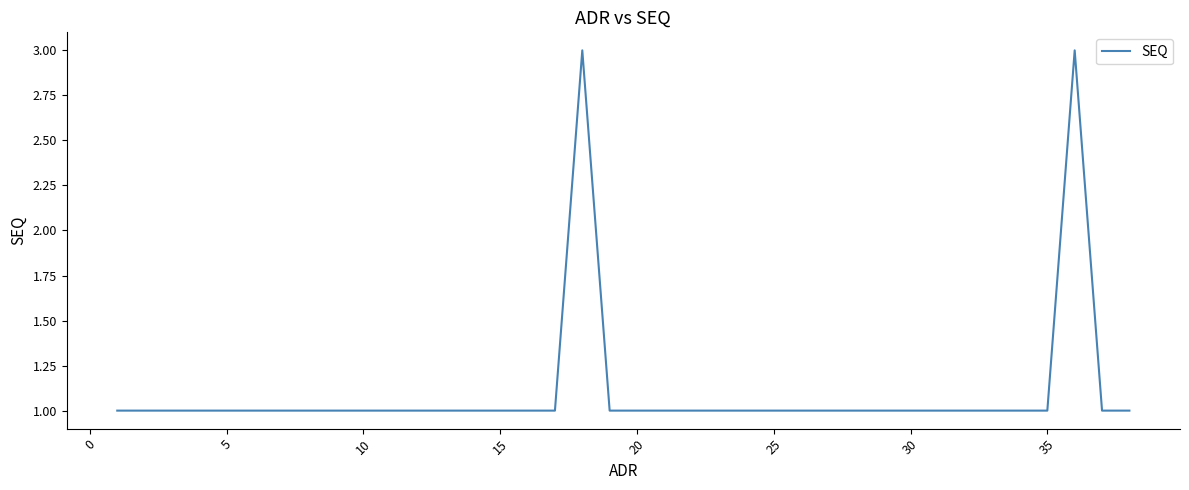

Reading right to left, transcribe all the data shown in this chart.

1	1	3	1	1	1	1	1	1	1	1	1	1	1	1	1	1	1	1	1	3	1	1	1	1	1	1	1	1	1	1	1	1	1	1	1	1	1